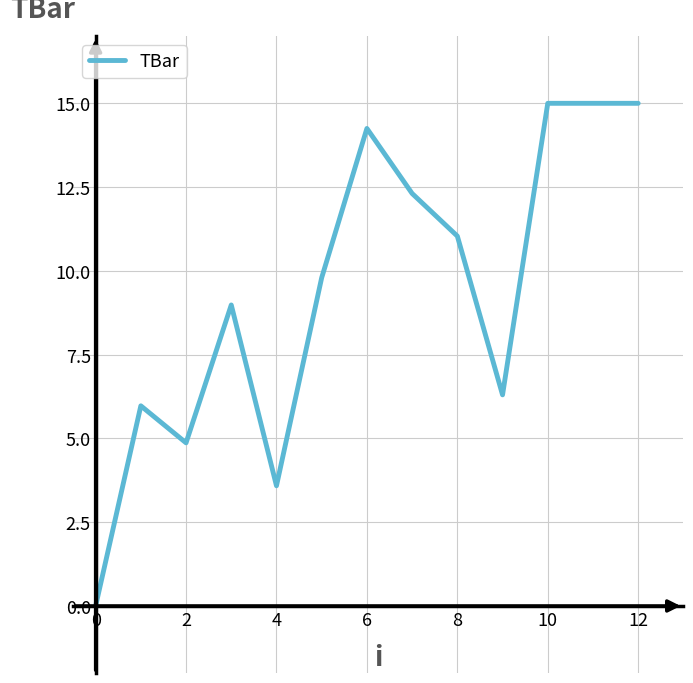

Reading left to right, transcribe all the data shown in this chart.

0.0	6.0	4.9	9.0	3.6	9.8	14.2	12.3	11.0	6.3	15.0	15.0	15.0